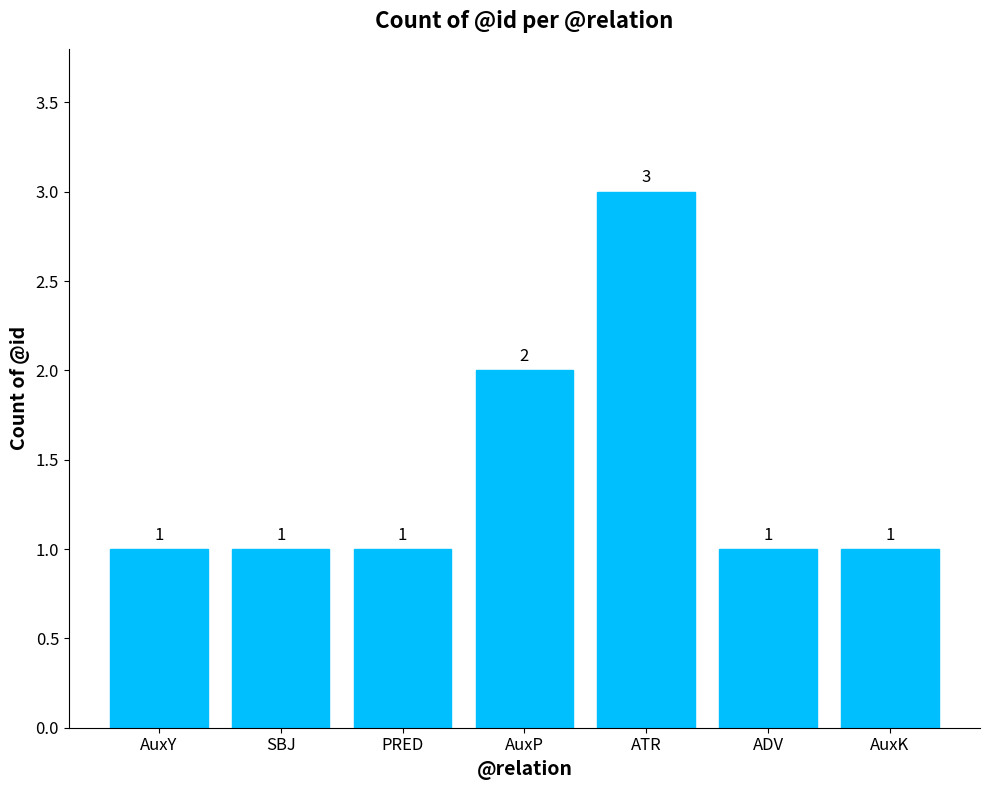

Does the chart contain any negative values?

No